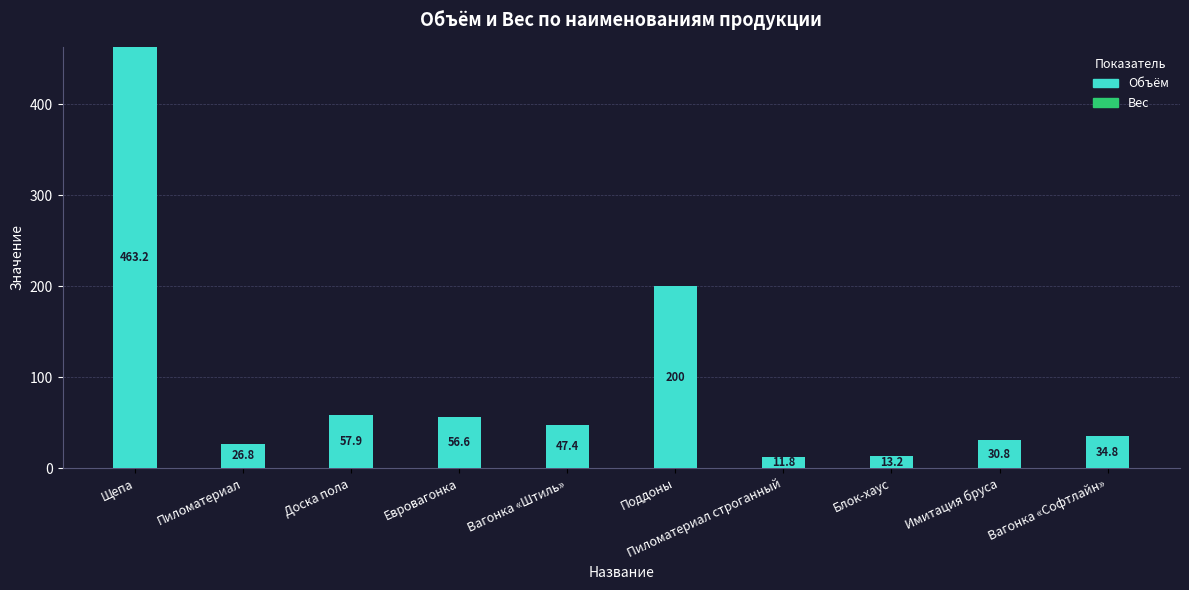

The chart shows a value of 99.0 at Поддоны. True or false?

False